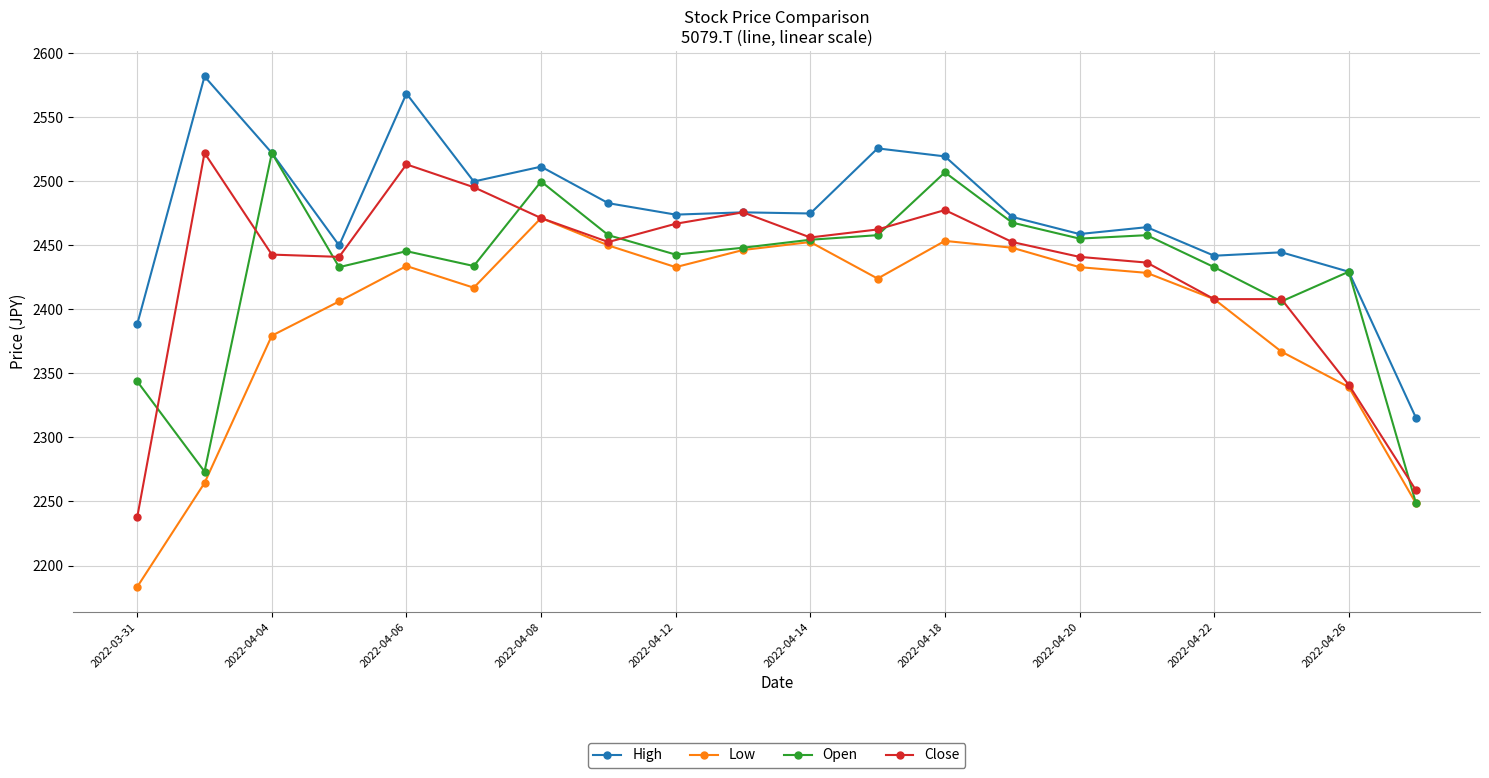

Which series has the largest total across all categories?

High